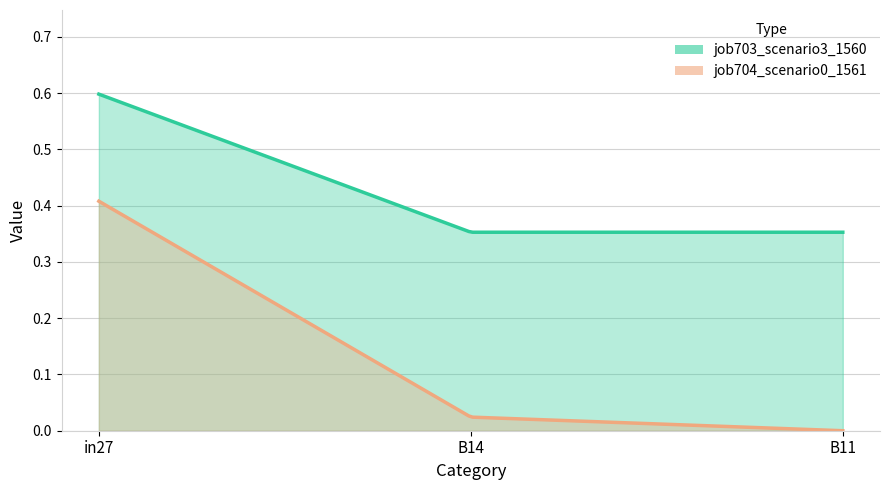

What is the label of the 3rd point from the right?

in27